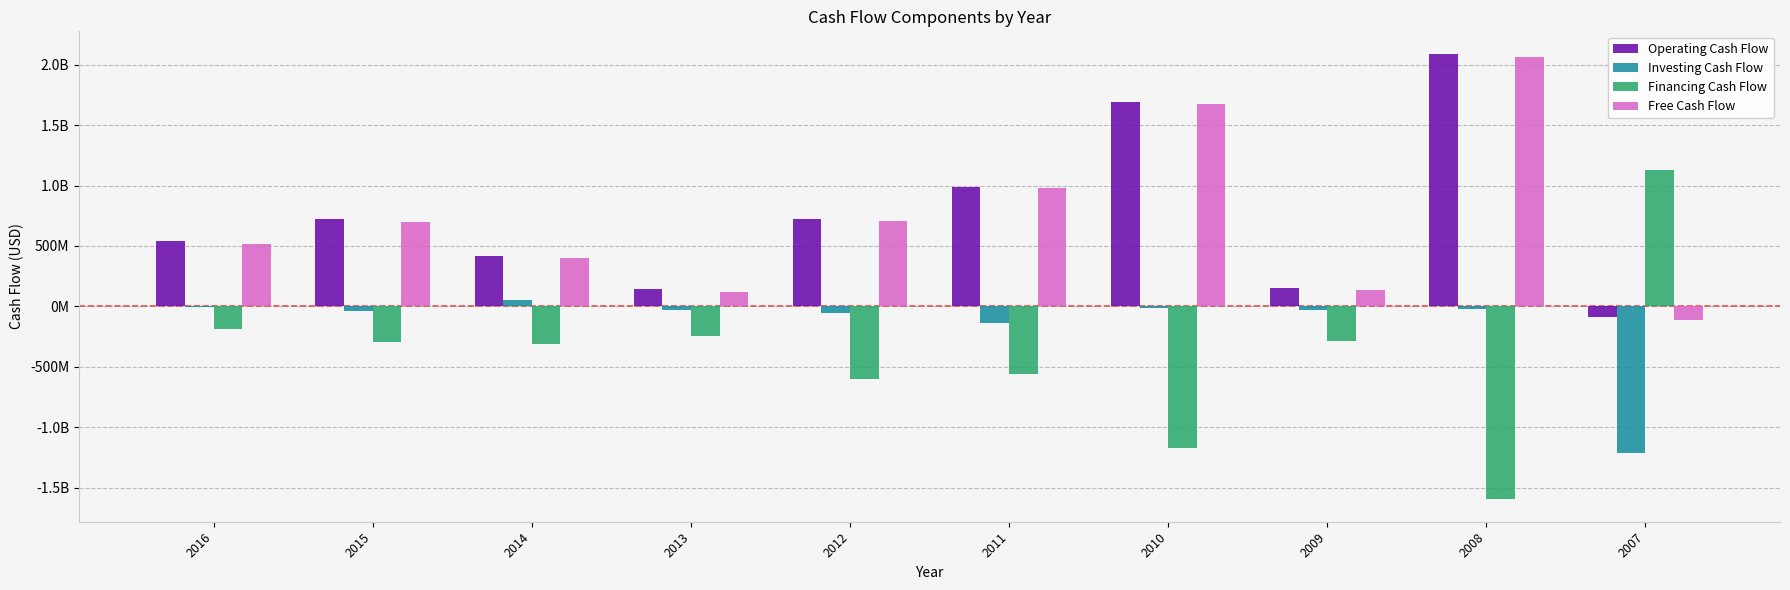

Are the bars horizontal?

No